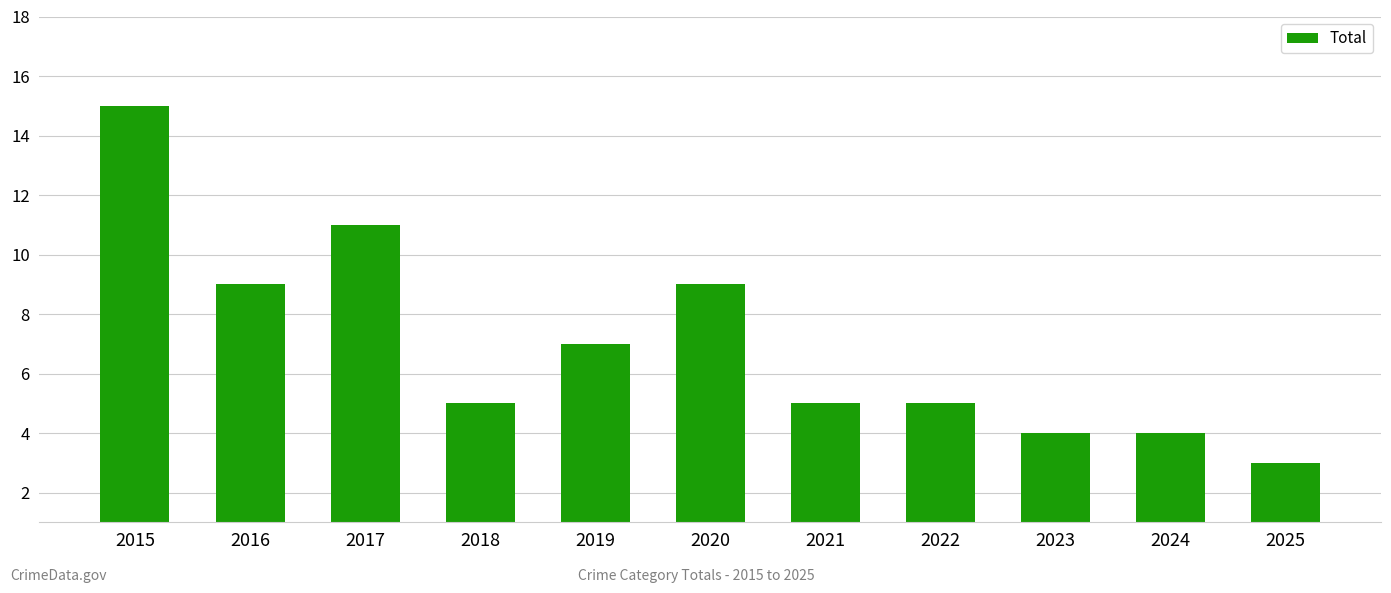

What is the difference between the second highest and minimum values?

8